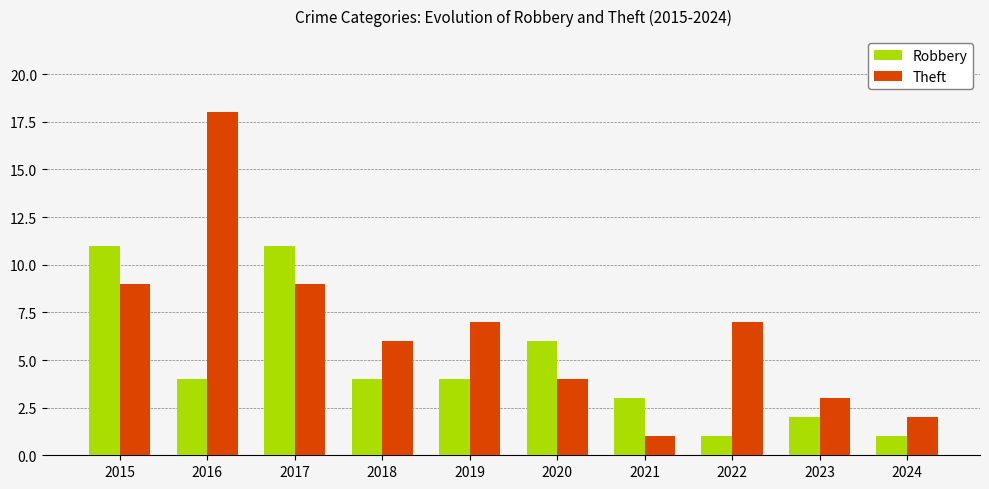

Count the Robbery values in the range 2 to 6.

6